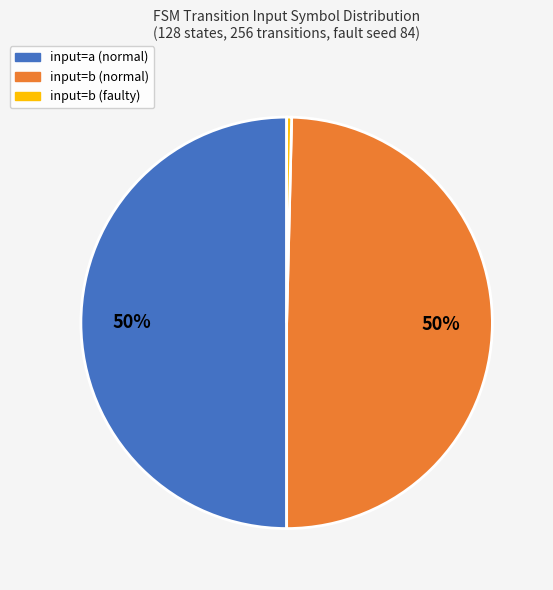

To the nearest percent, what is the average slice percentage?

33%